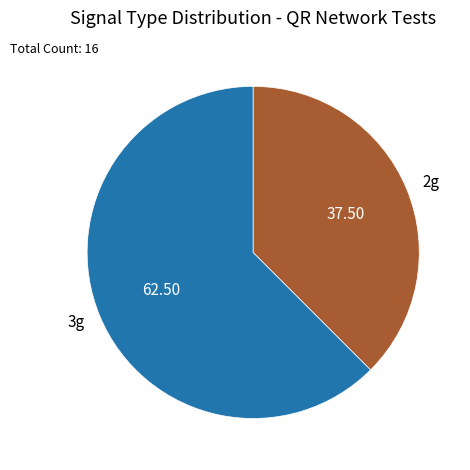

Which category accounts for the majority?

3g